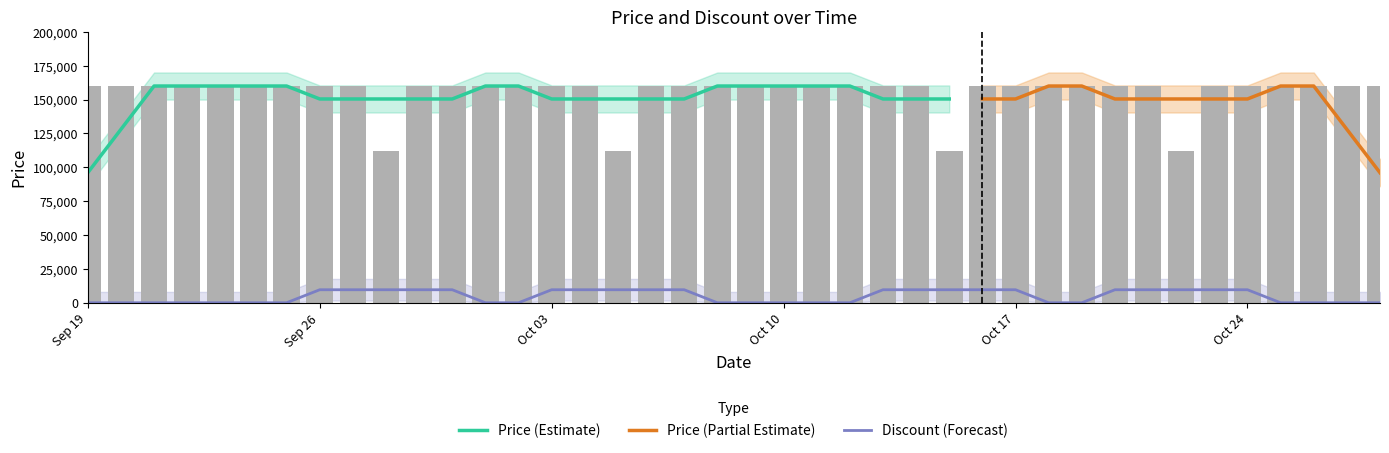

Are the bars horizontal?

No